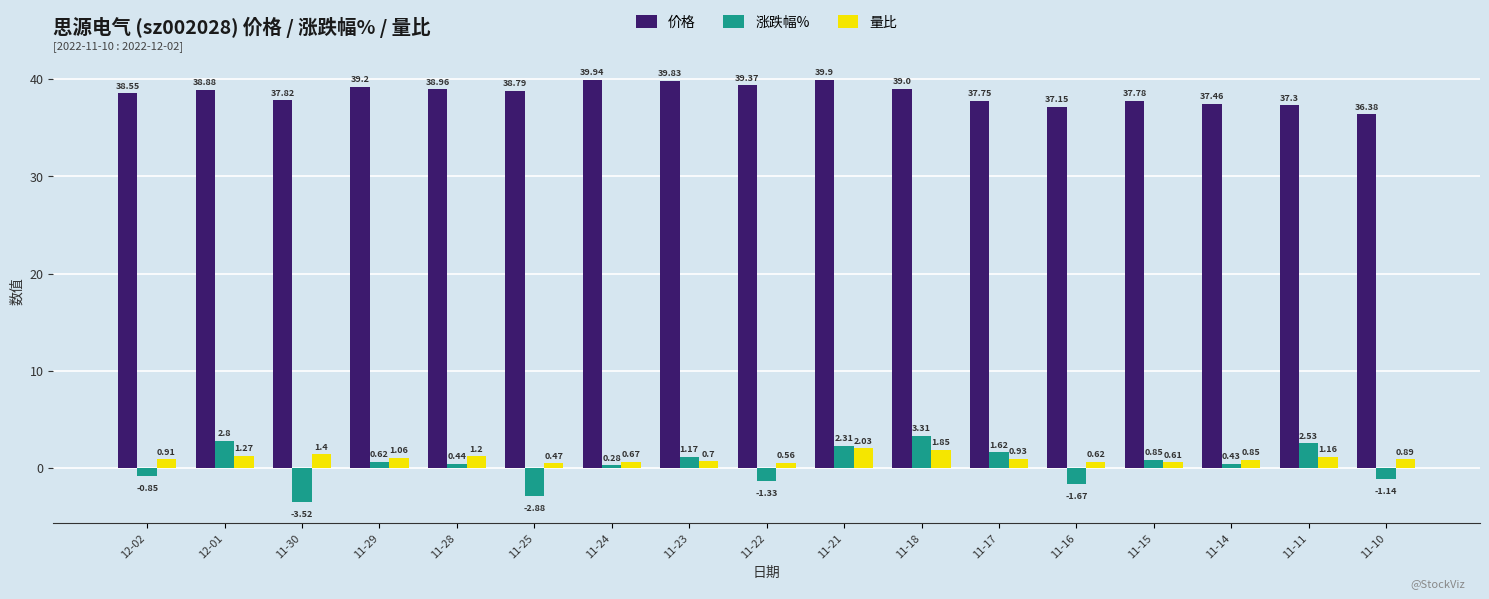

True or false: 价格 has a value of 65.5 at 11-11.

False